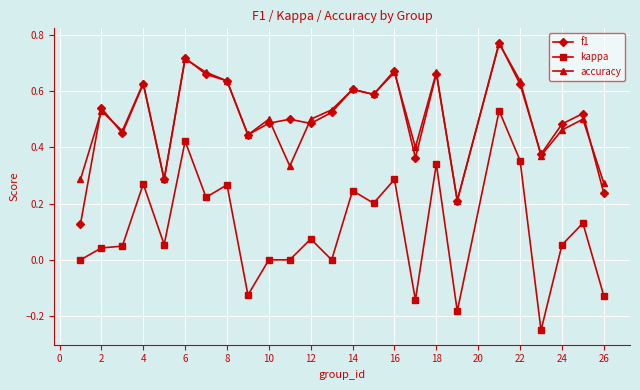

True or false: accuracy has more than 0 interior local peaks.

True